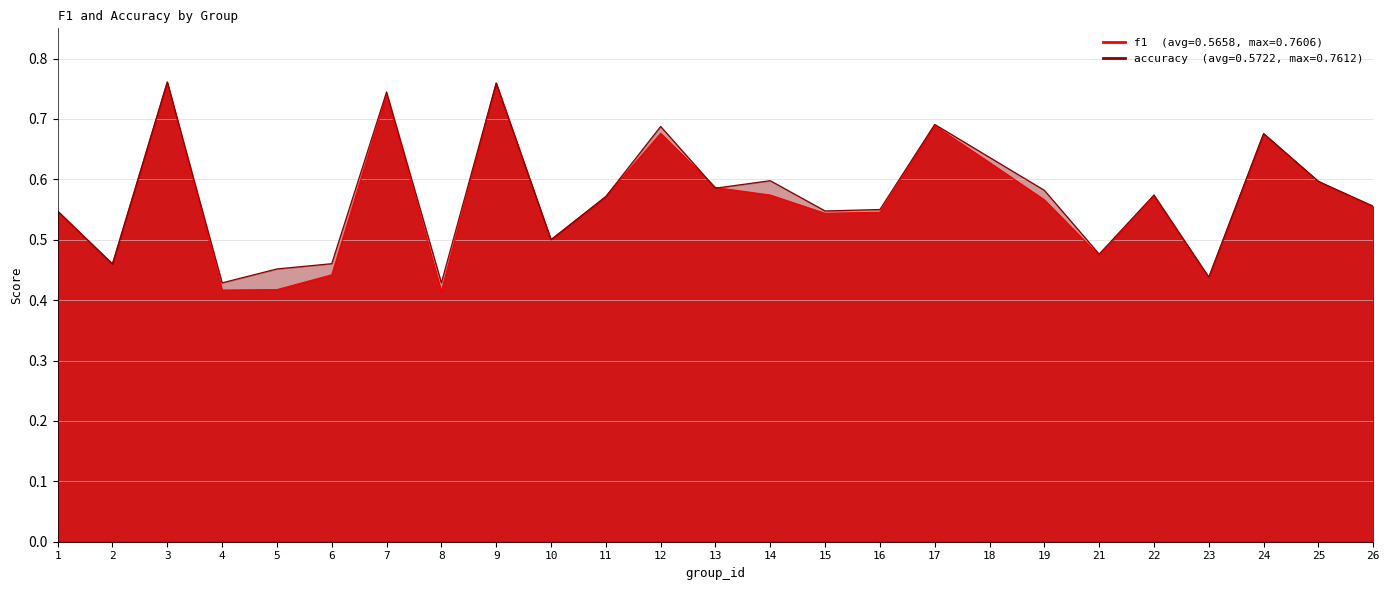

At which category is the sum across all series the highest?

3